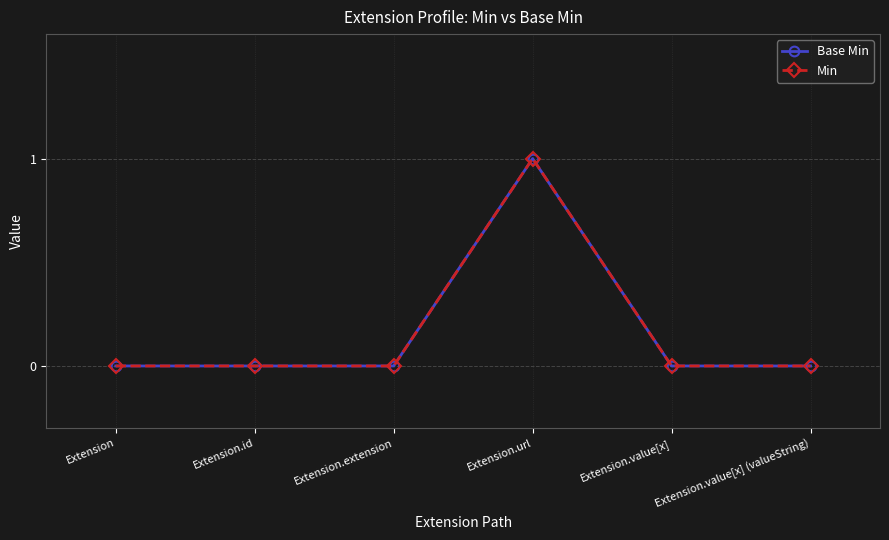

Is this an area chart (filled region under the line)?

No